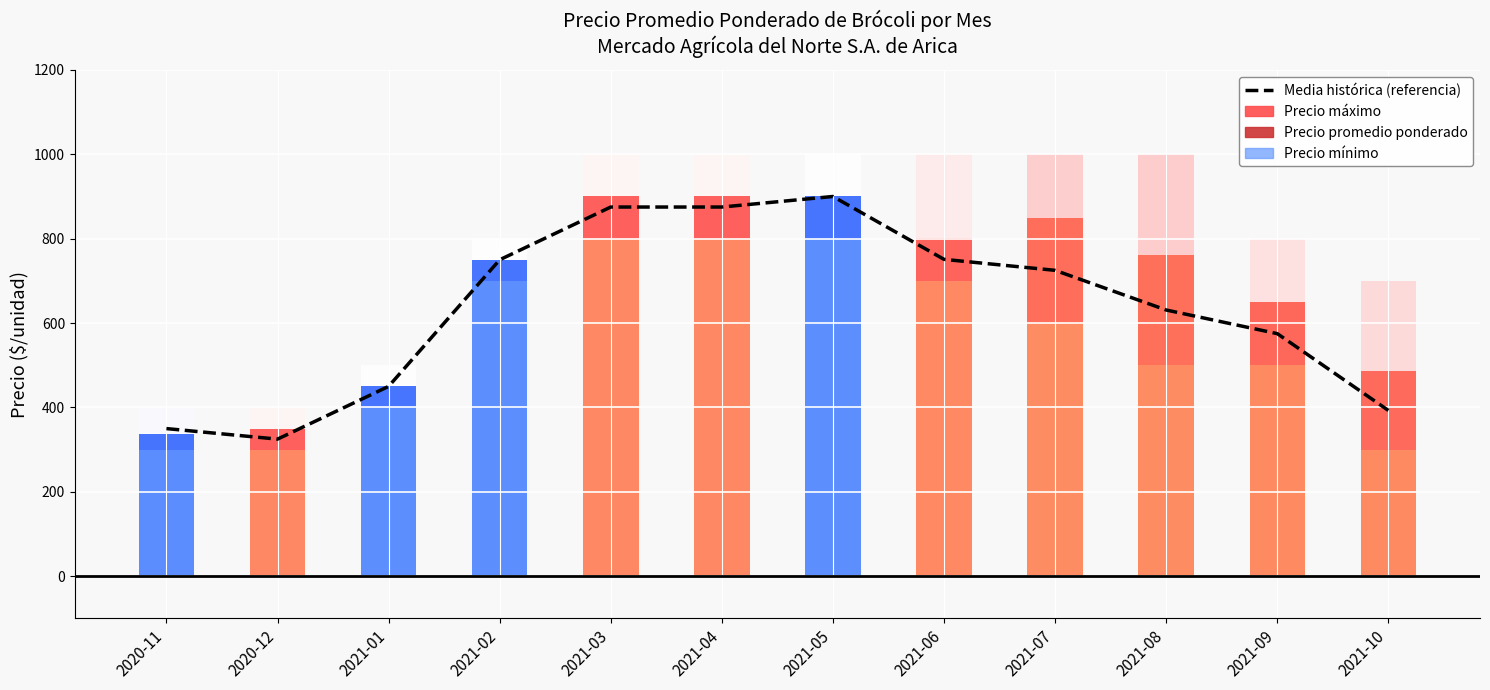

What position from the right is 2021-06?

5